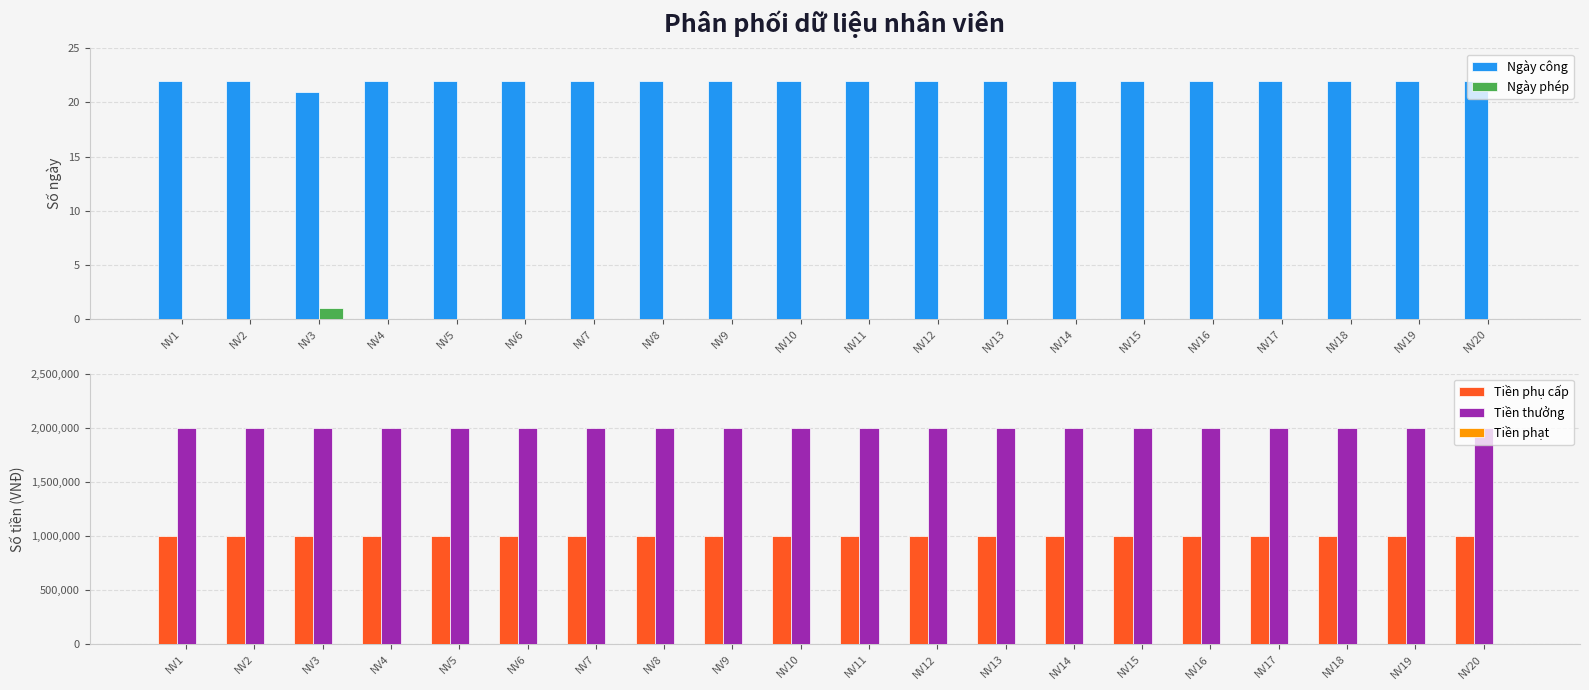

The value of Tiền phụ cấp at NV2 is 1000000. True or false?

True